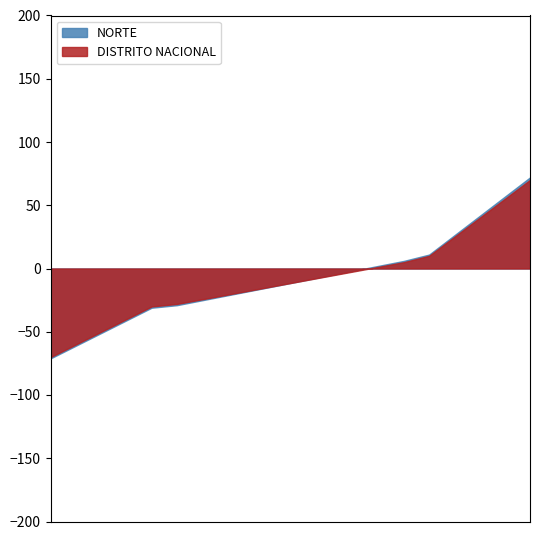

True or false: NORTE and DISTRITO NACIONAL intersect in this chart.

False